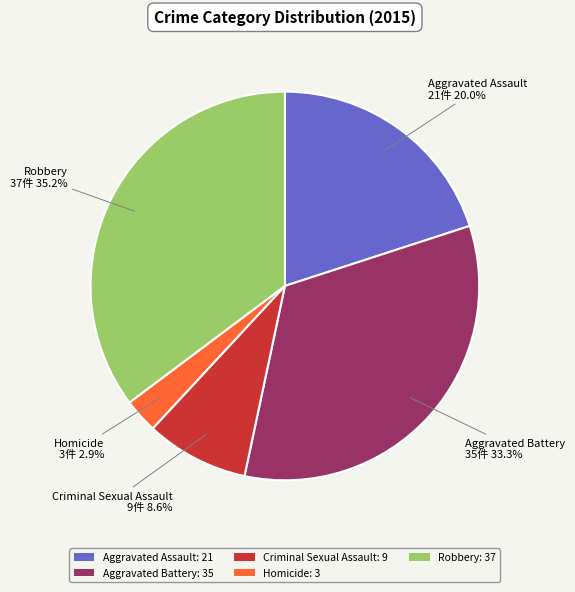

Combined, what portion of the pie is Aggravated Battery and Aggravated Assault?

53.3%